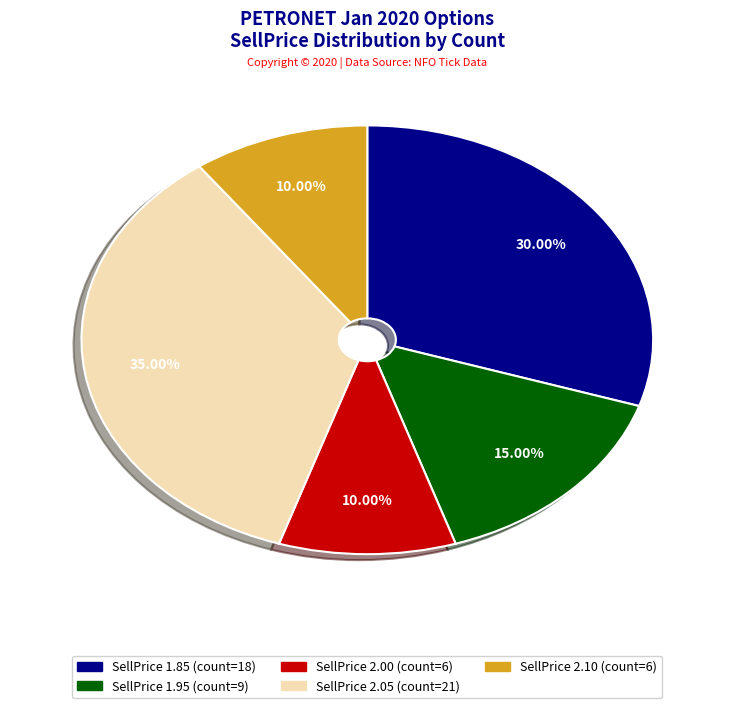

Is there any slice that represents more than half of the pie?

No